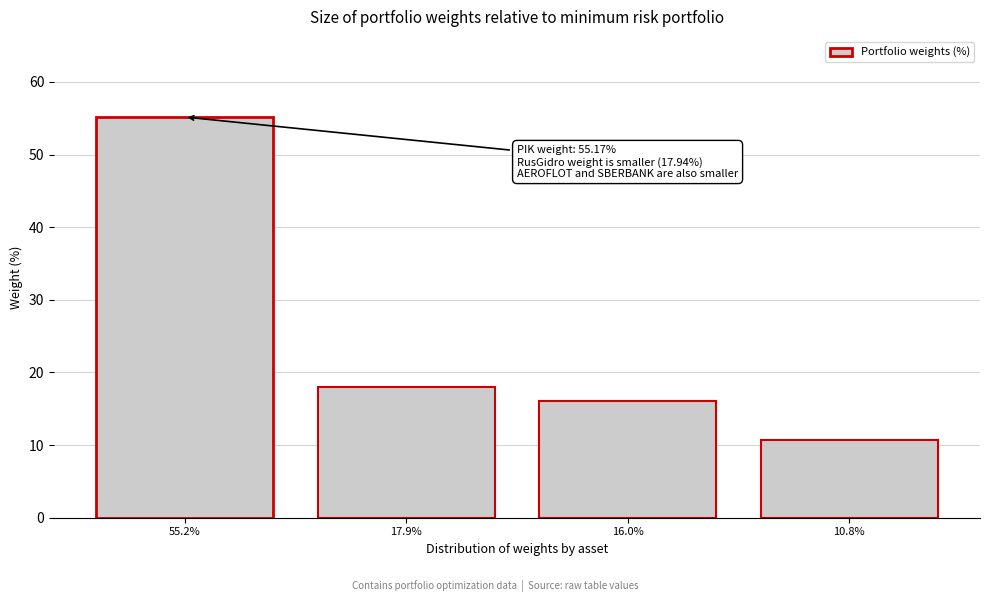

Reading left to right, list all the values displayed in this chart.

55.2	17.9	16.0	10.8